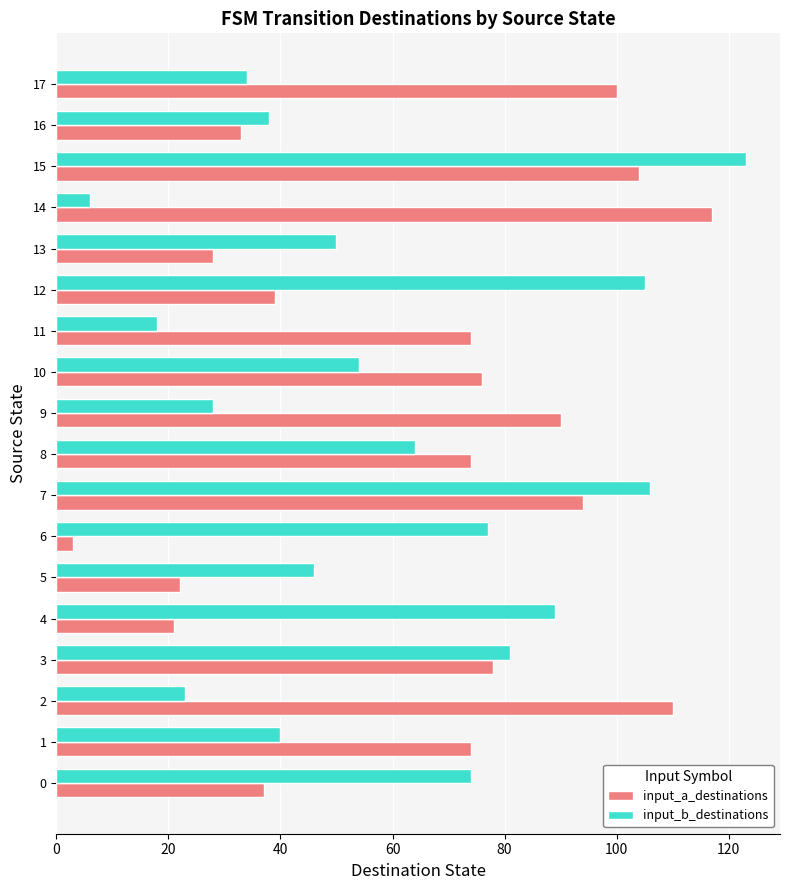

What is the maximum value shown in the chart?

123